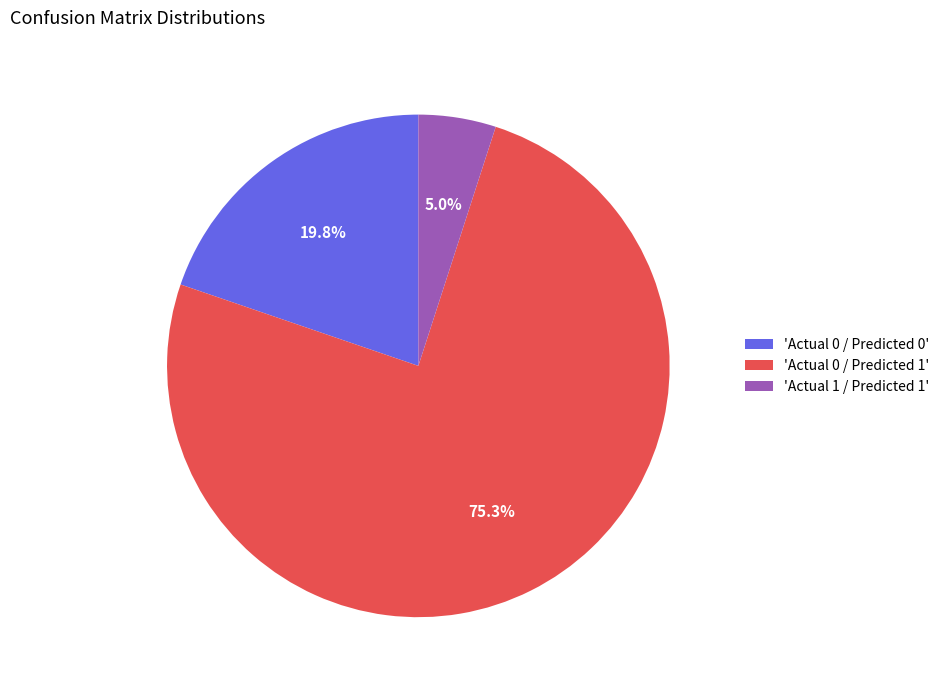

Which slice is the largest?

'Actual 0 / Predicted 1'